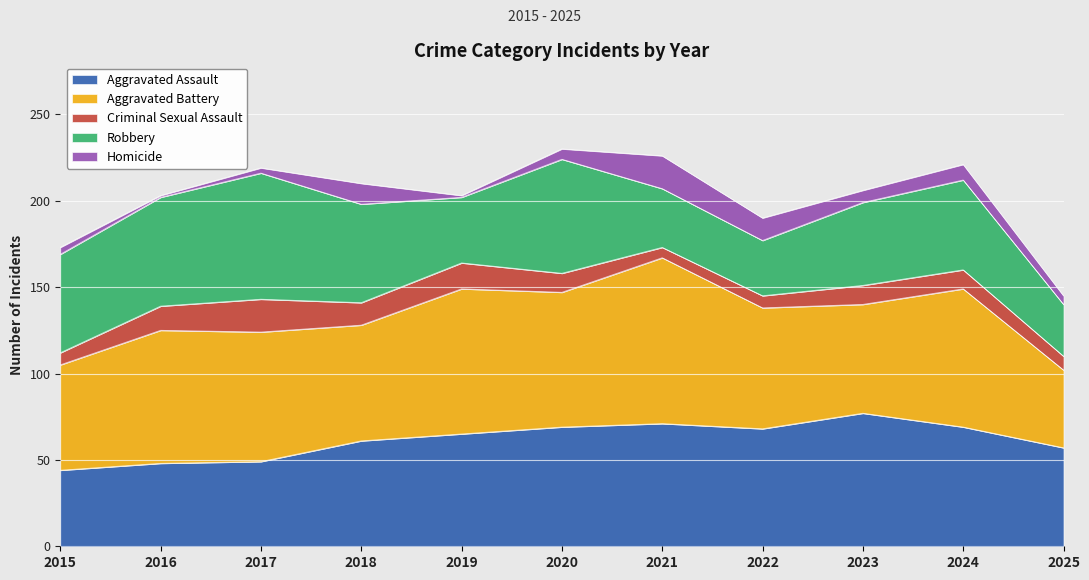

Rank the series by their maximum value, from highest to lowest.

Aggravated Battery, Aggravated Assault, Robbery, Criminal Sexual Assault, Homicide